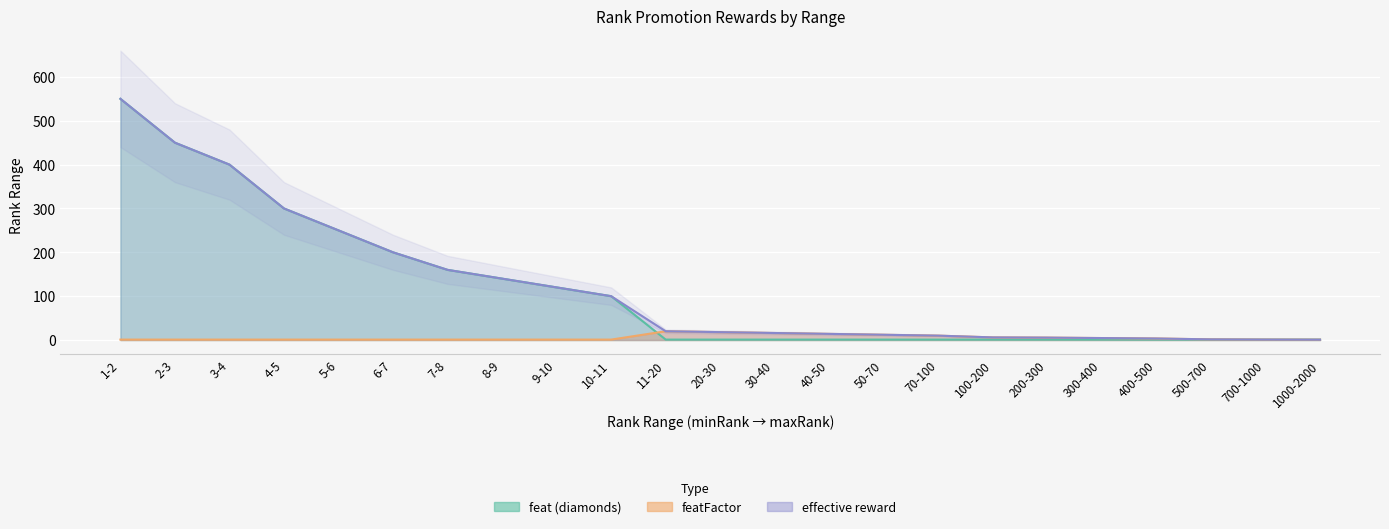

True or false: featFactor has a value of 1.6 at 400-500.

False